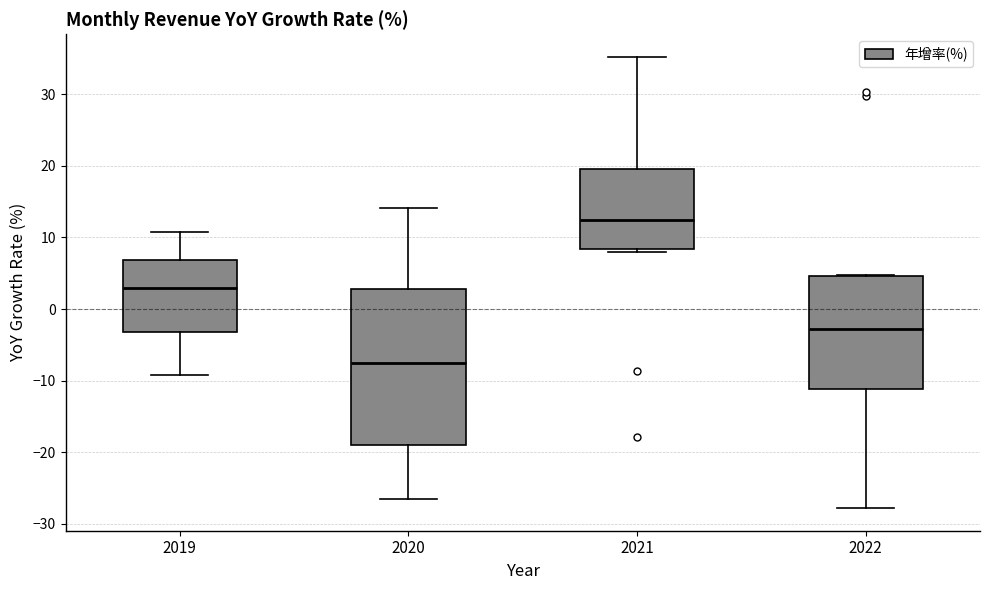

Where does the lower whisker of the box at x = 2019 end on the y-axis? The values are not printed on the chart, so give them approximately, as read against the axis.

-9